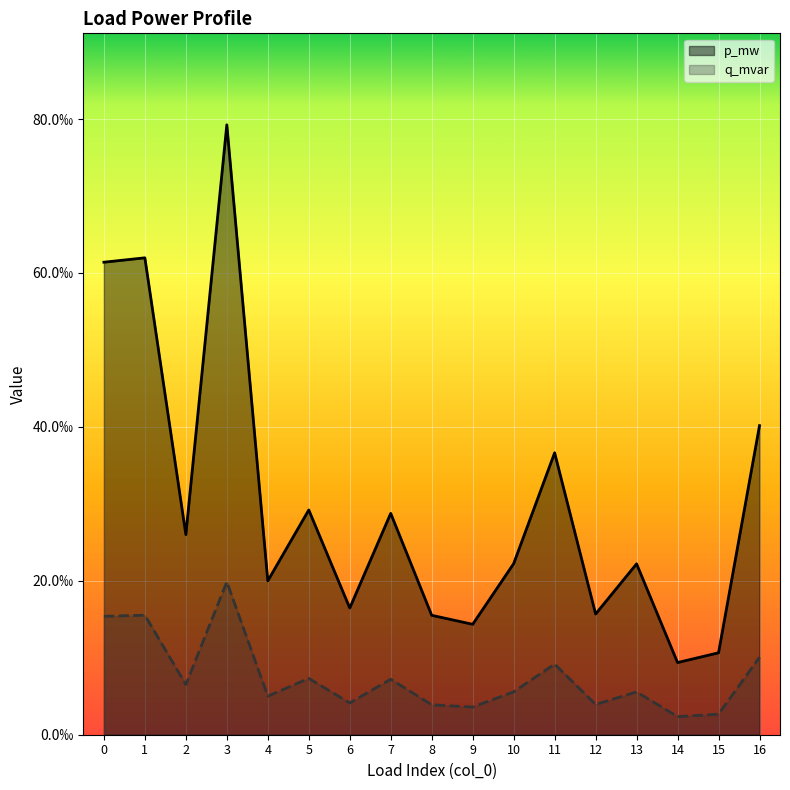

In p_mw, how many points are lower than both neighbors (excluding endpoints)?

6